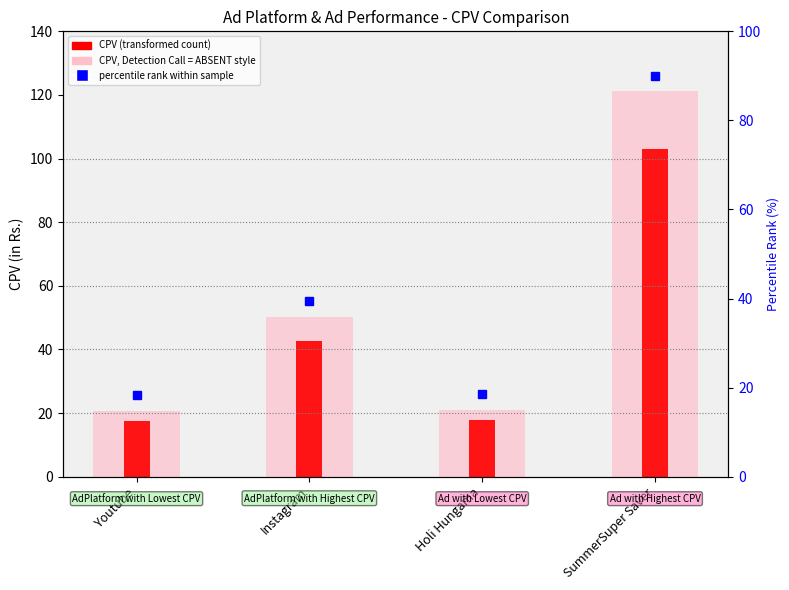

What is the label of the 1st bar from the right?

SummerSuper Saver